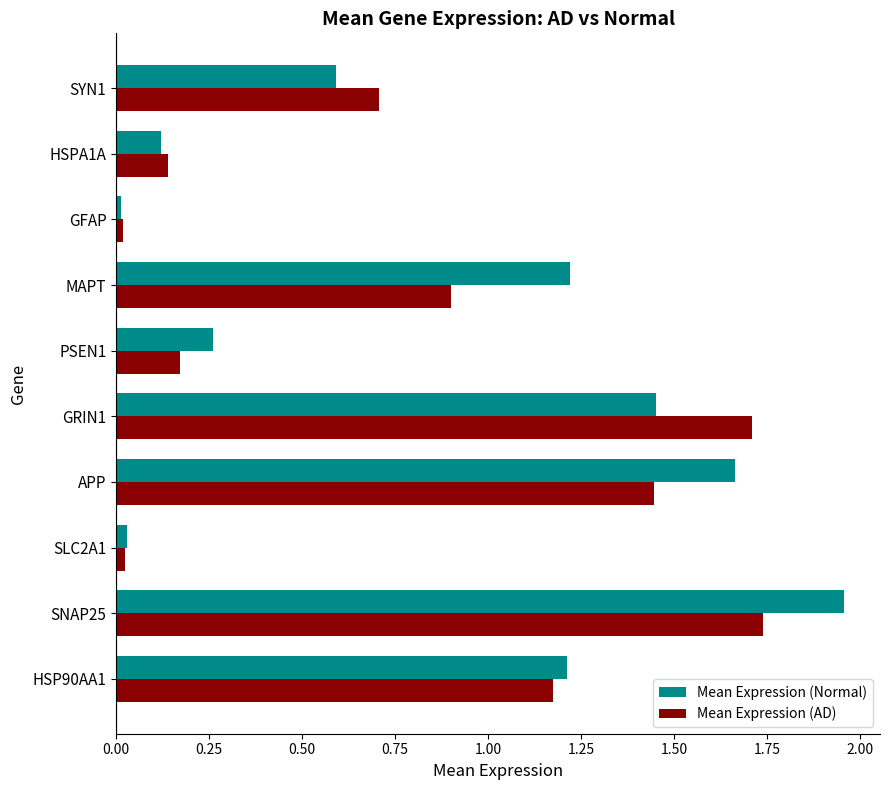

Is it true that Mean Expression (Normal) equals 3.0 at SNAP25?

False